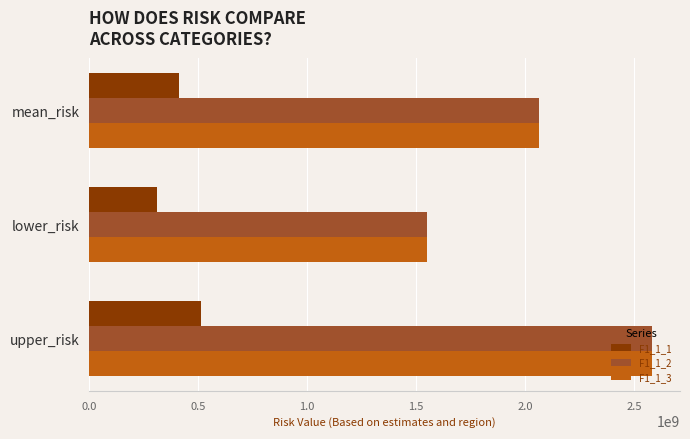

The value of F1_1_3 at lower_risk is 1549386330.6. True or false?

True